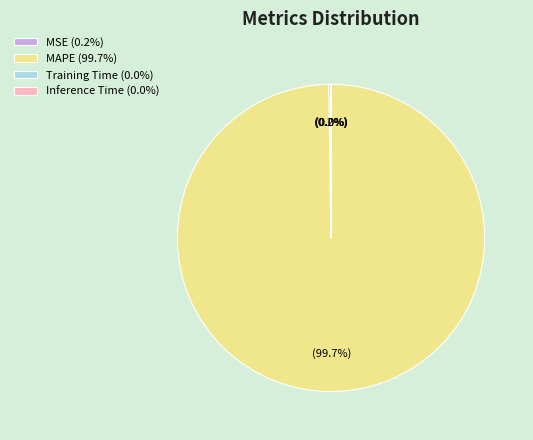

Is MAPE (99.7%) the majority of the pie?

Yes